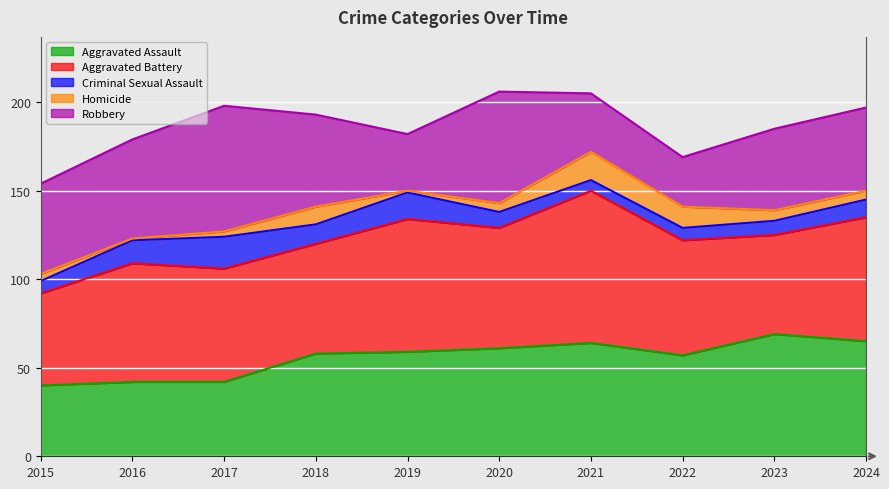

True or false: Aggravated Battery has a value of 68 at 2020.

True